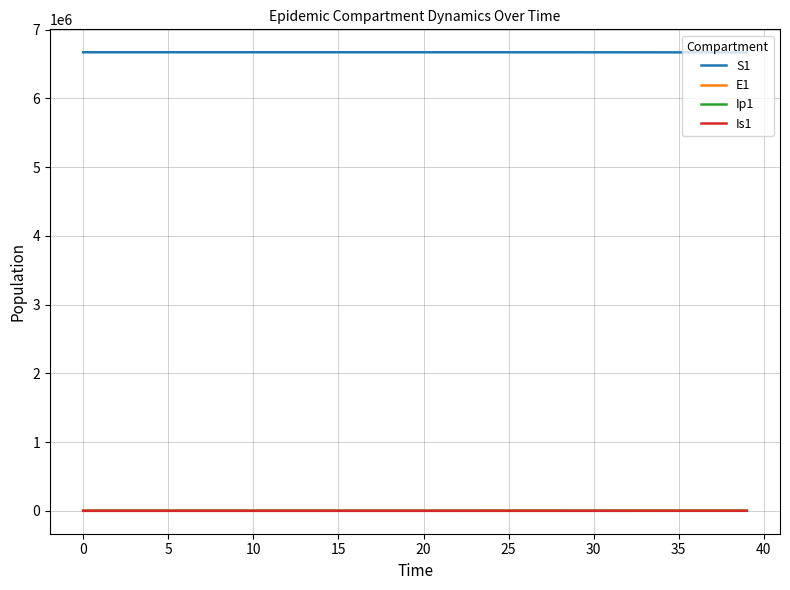

What is the difference between the maximum and minimum values in the E1 series?

690.1